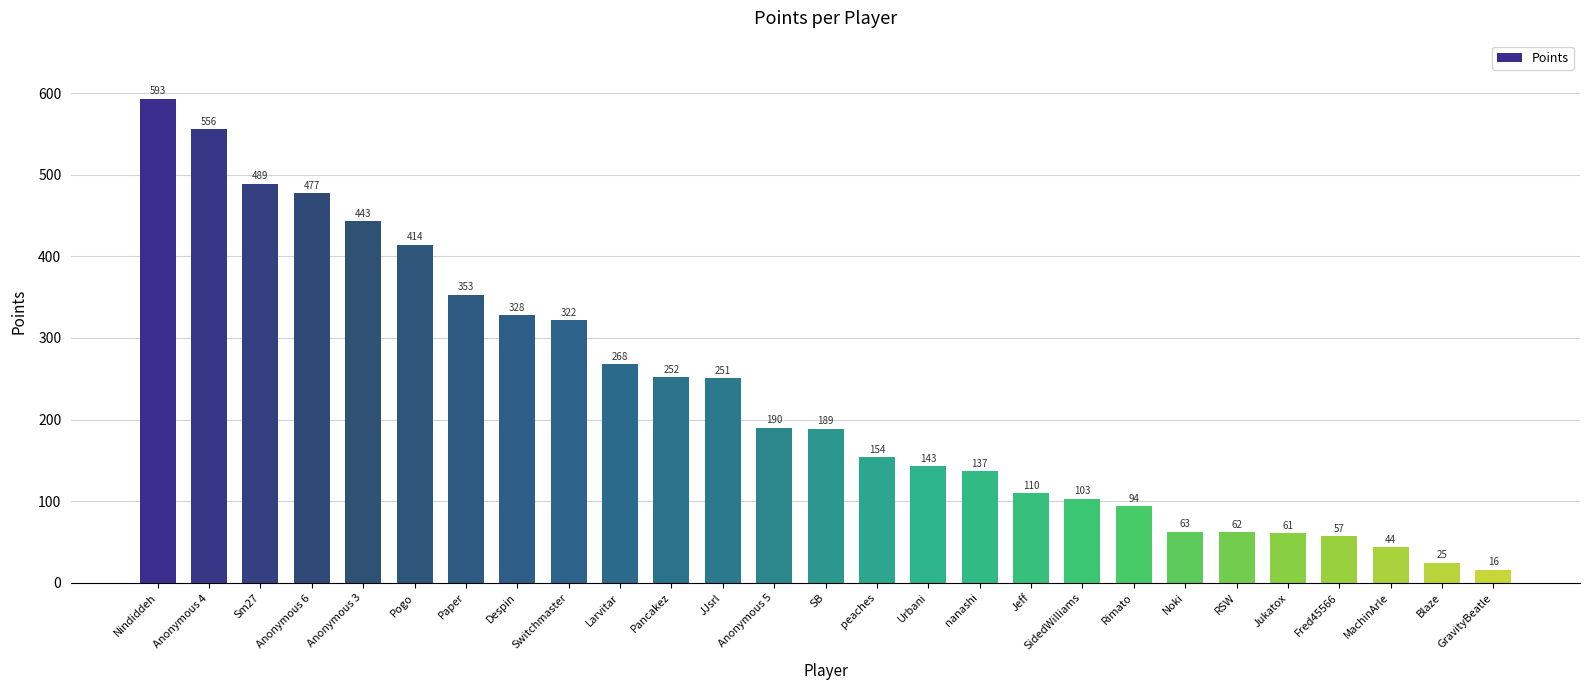

List the labels in order of value, smallest first.

GravityBeatle, Blaze, MachinArle, Fred45566, Jukatox, RSW, Noki, Rimato, SidedWilliams, Jeff, nanashi, Urbani, peaches, SB, Anonymous 5, JJsrl, Pancakez, Larvitar, Switchmaster, Despin, Paper, Pogo, Anonymous 3, Anonymous 6, Sm27, Anonymous 4, Nindiddeh